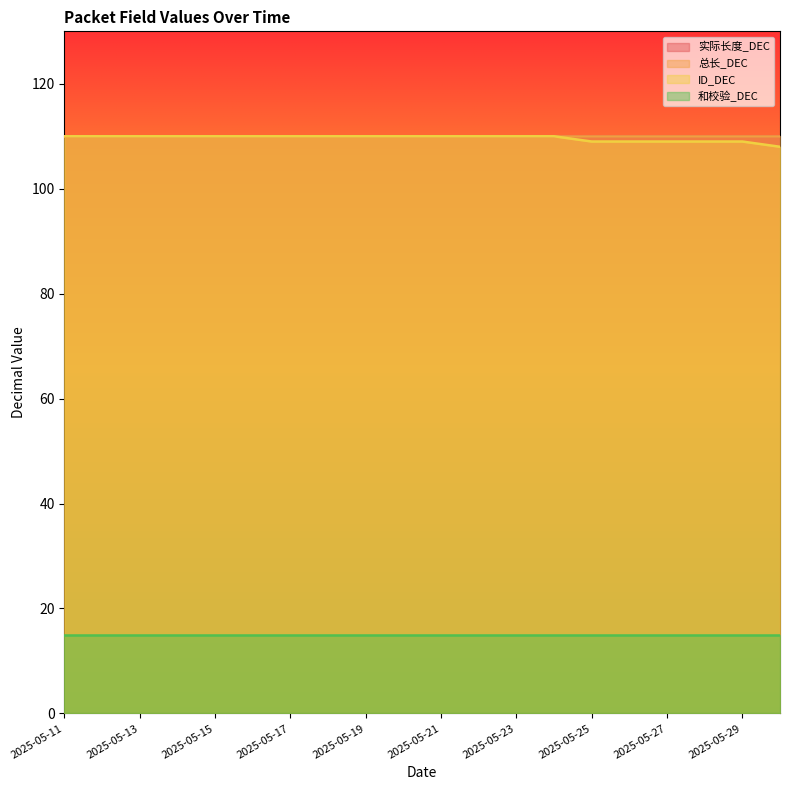

True or false: 和校验_DEC and 总长_DEC cross at least once.

False